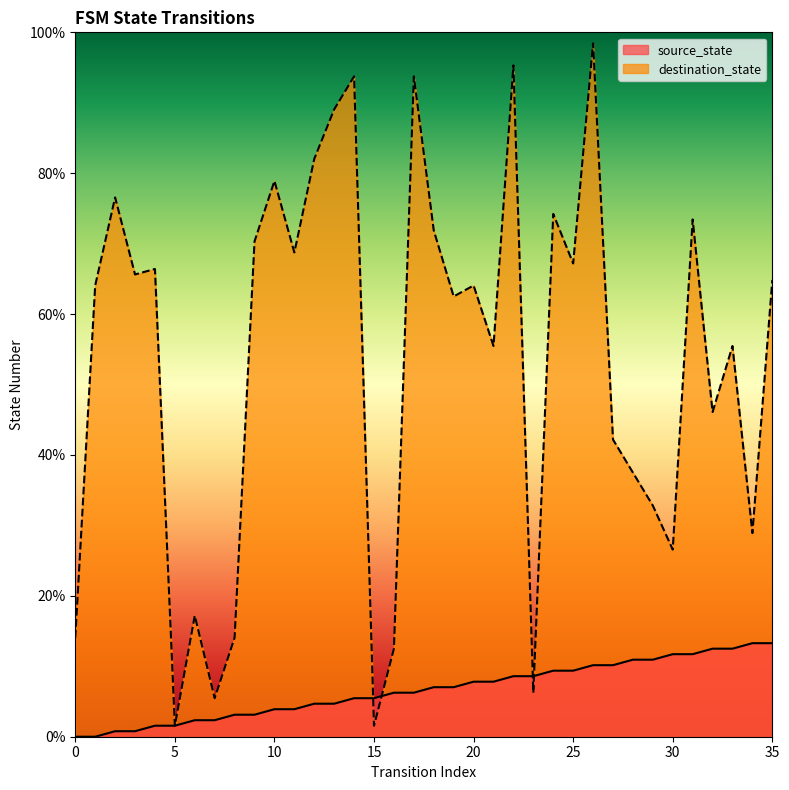

What is the lowest value of the destination_state series?

1.6